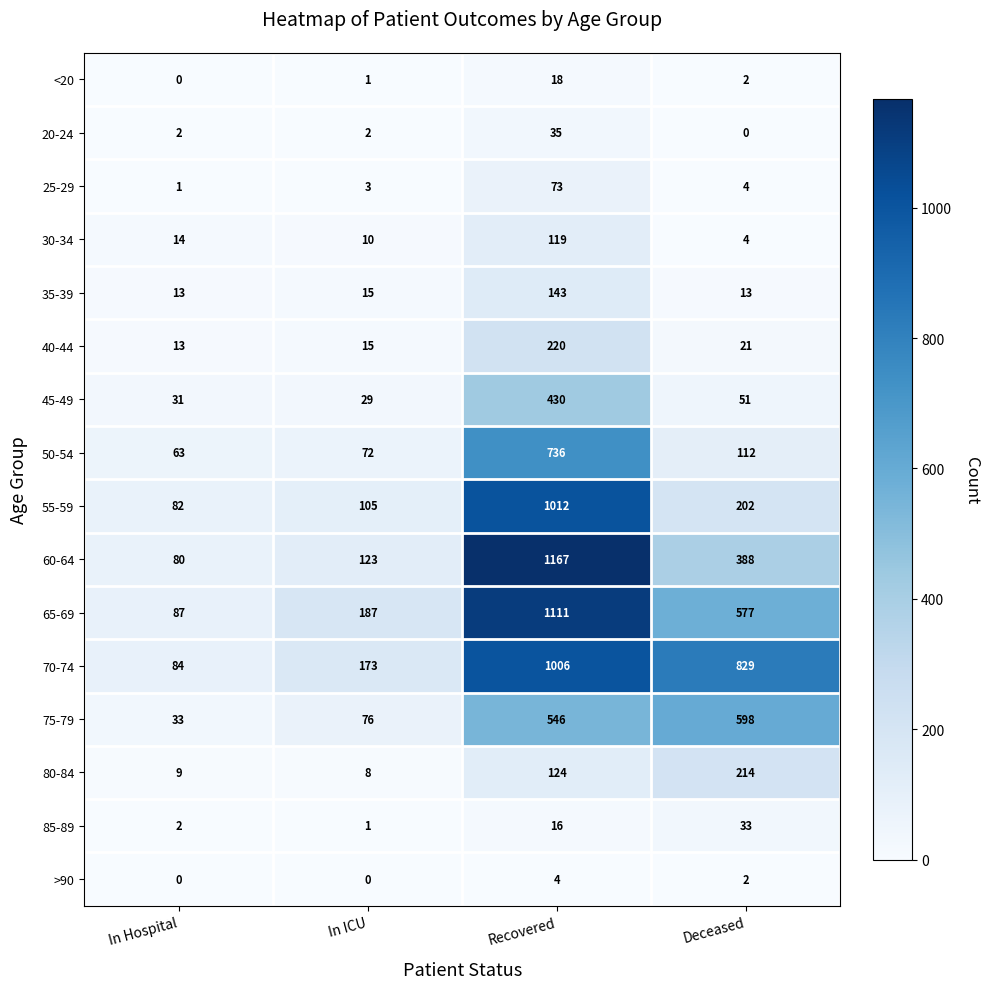

What is the total value across all series at In ICU?

820